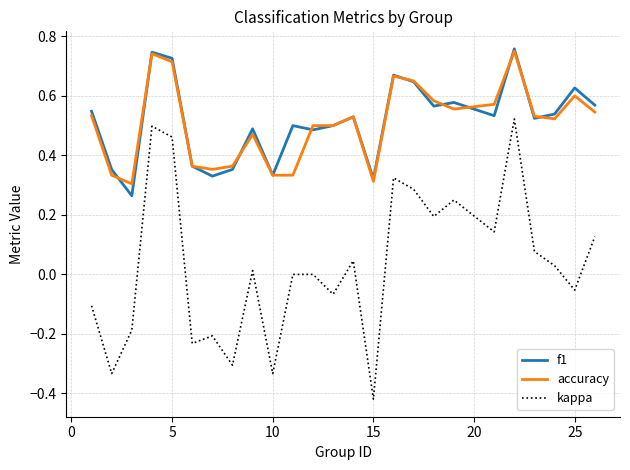

Which series has the largest range (max minus min)?

kappa